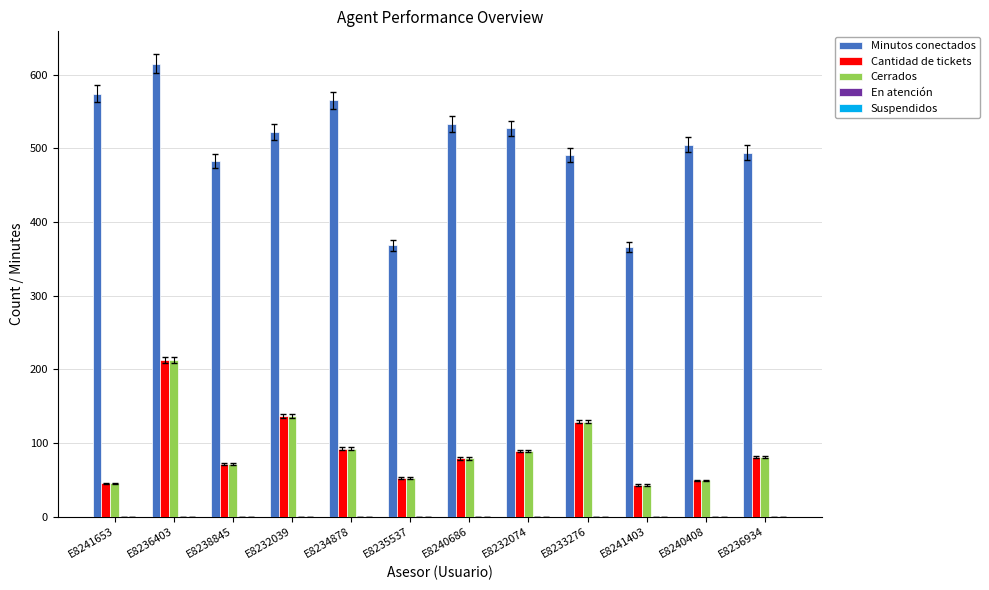

What is the total value across all series at E8238845?

625